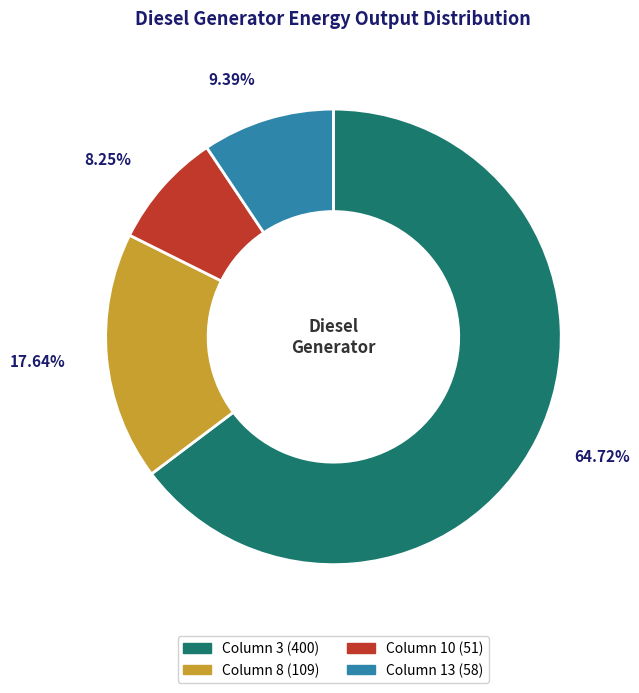

Count the number of slices in the pie.

4